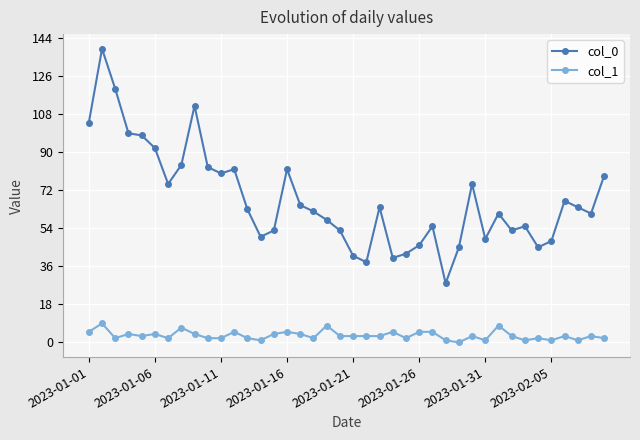

What is the greatest value displayed?

139